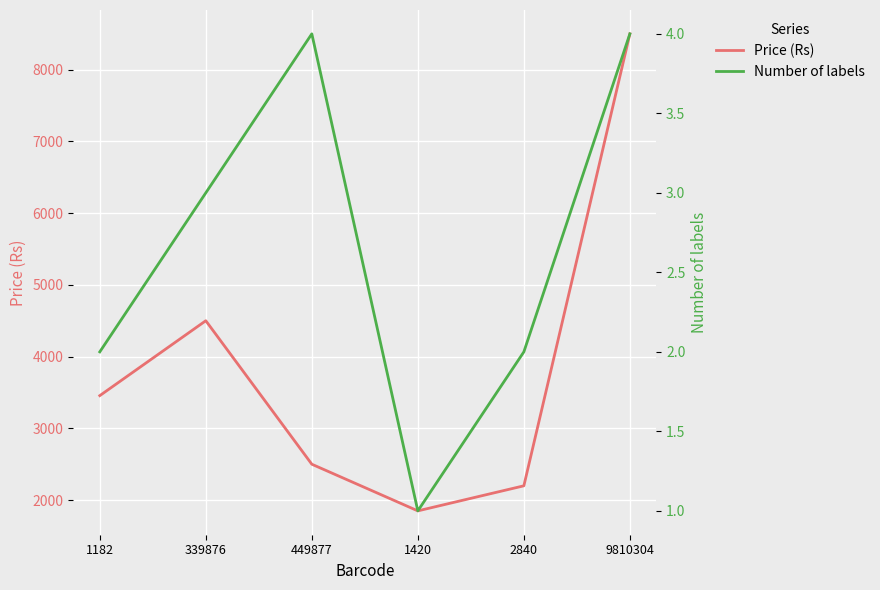

At 449877, list the series in order from largest to smallest.

Price (Rs), Number of labels